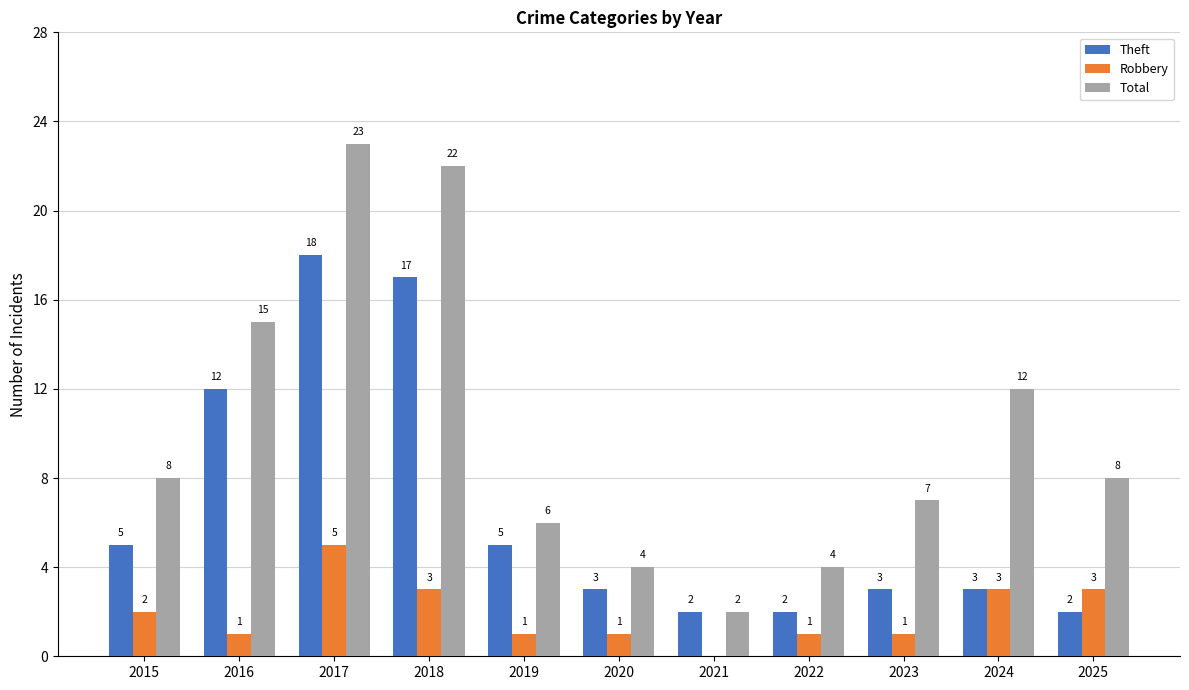

What is the maximum value for Robbery?

5